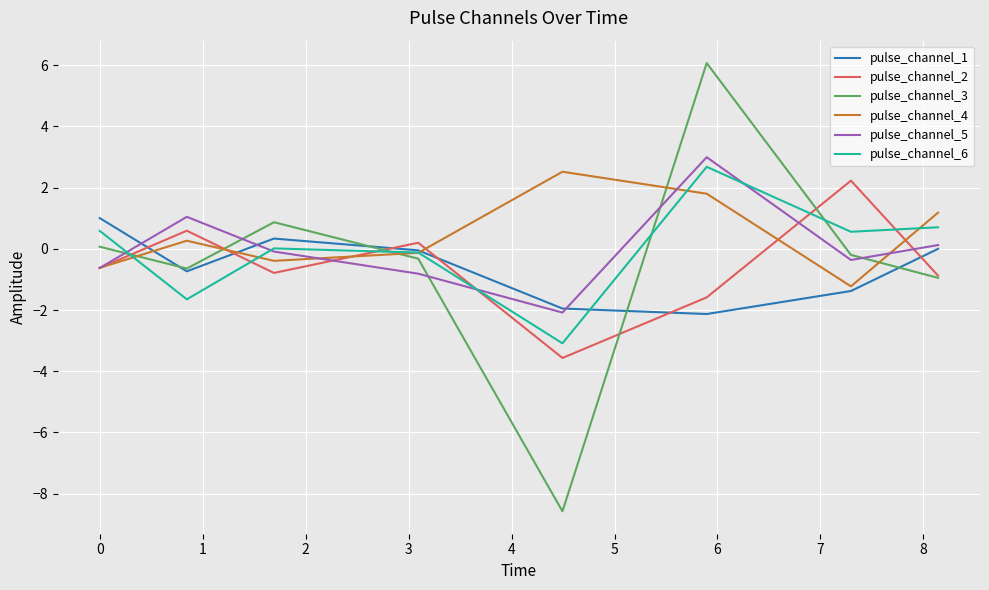

What is the maximum value shown in the chart?

6.1